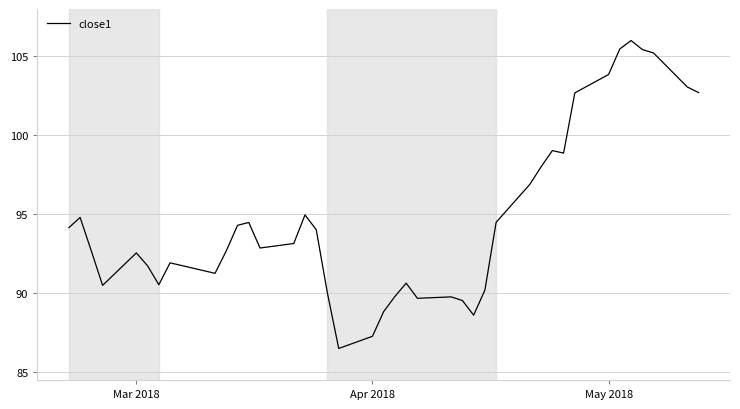

What is the maximum value shown in the chart?

106.0